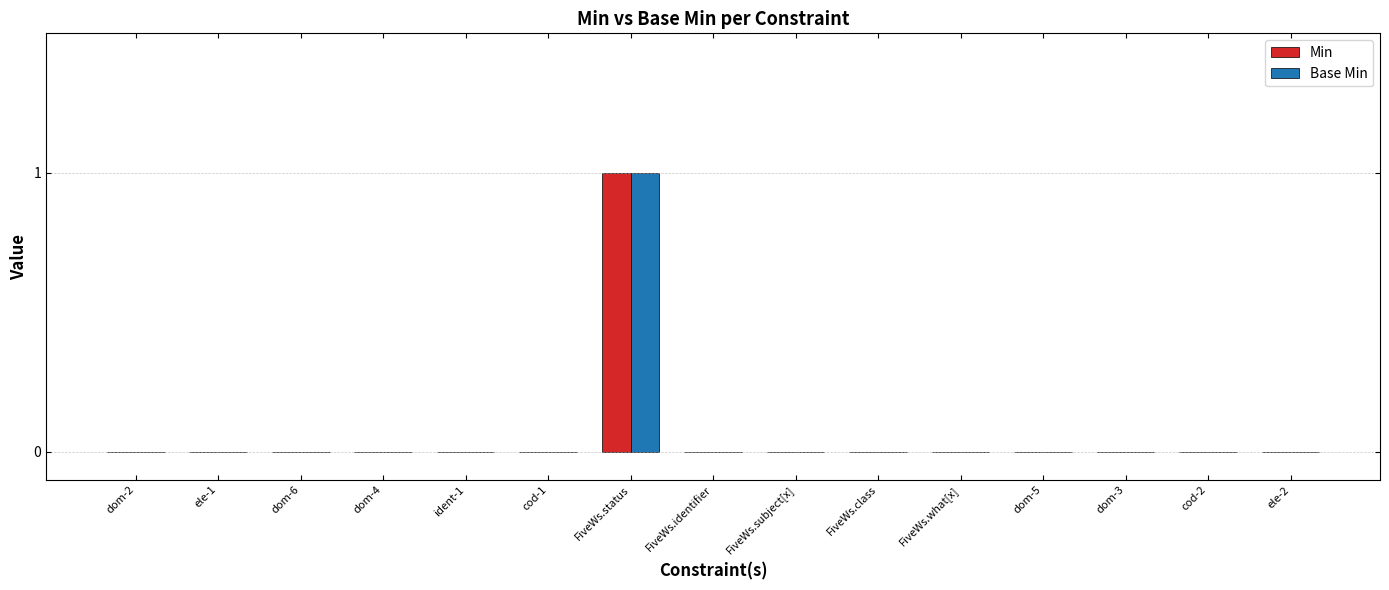

Is it true that Min equals 1 at dom-5?

False